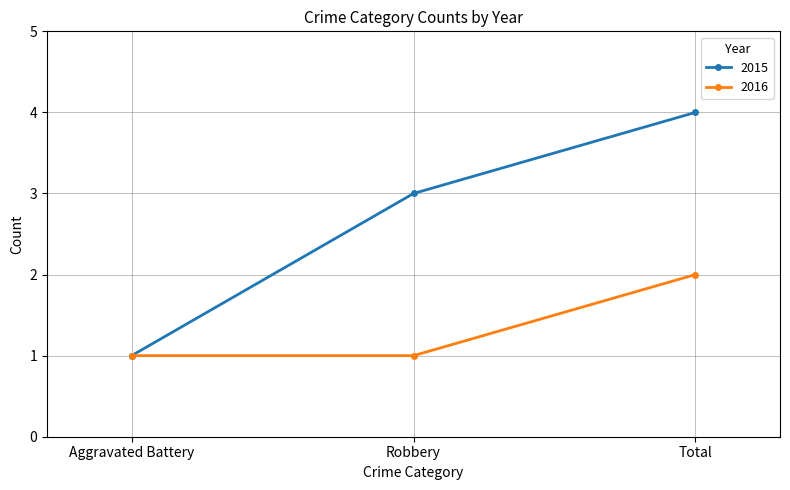

What is the value of the 2015 point at the 3rd from the left?

4